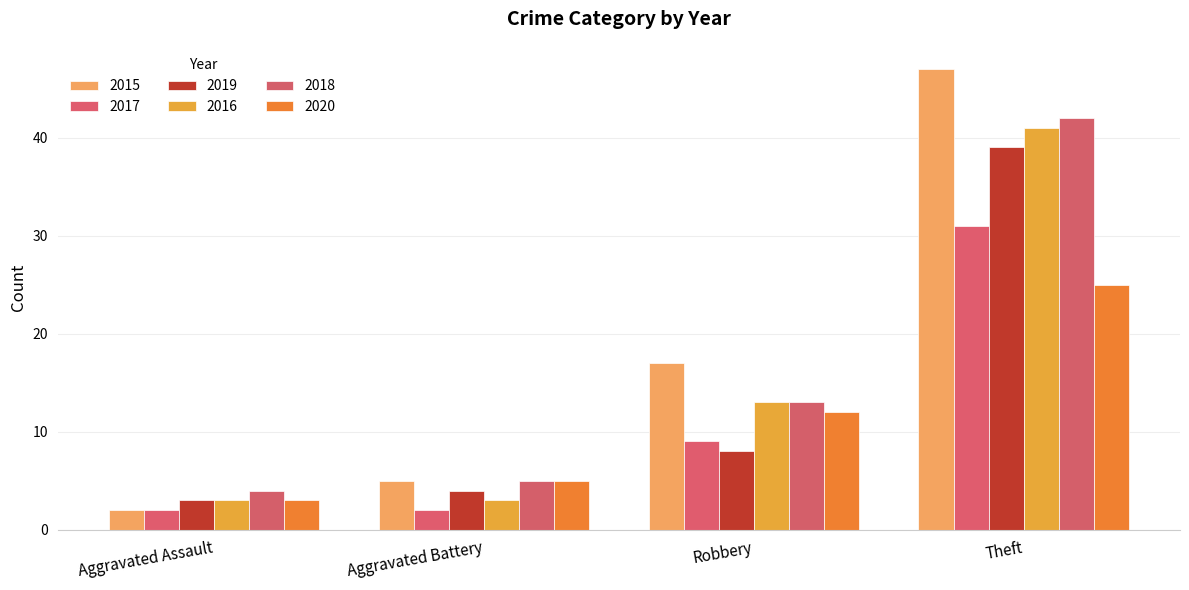

What is the minimum value for 2018?

4